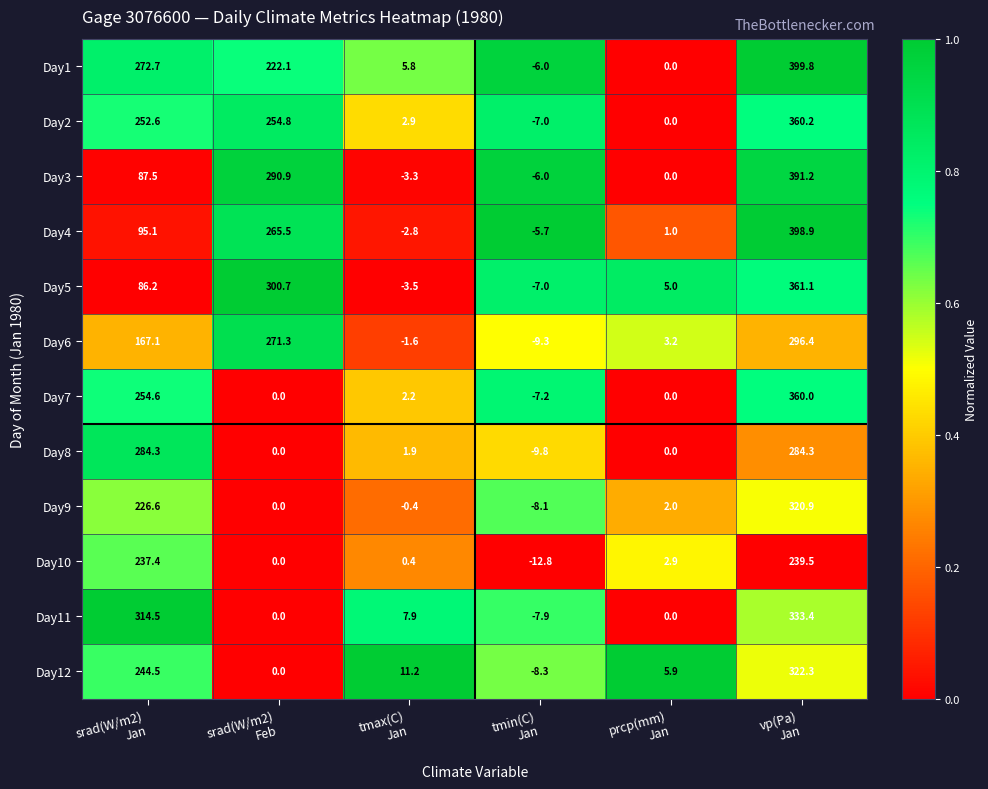

Which series has the largest range (max minus min)?

Day1